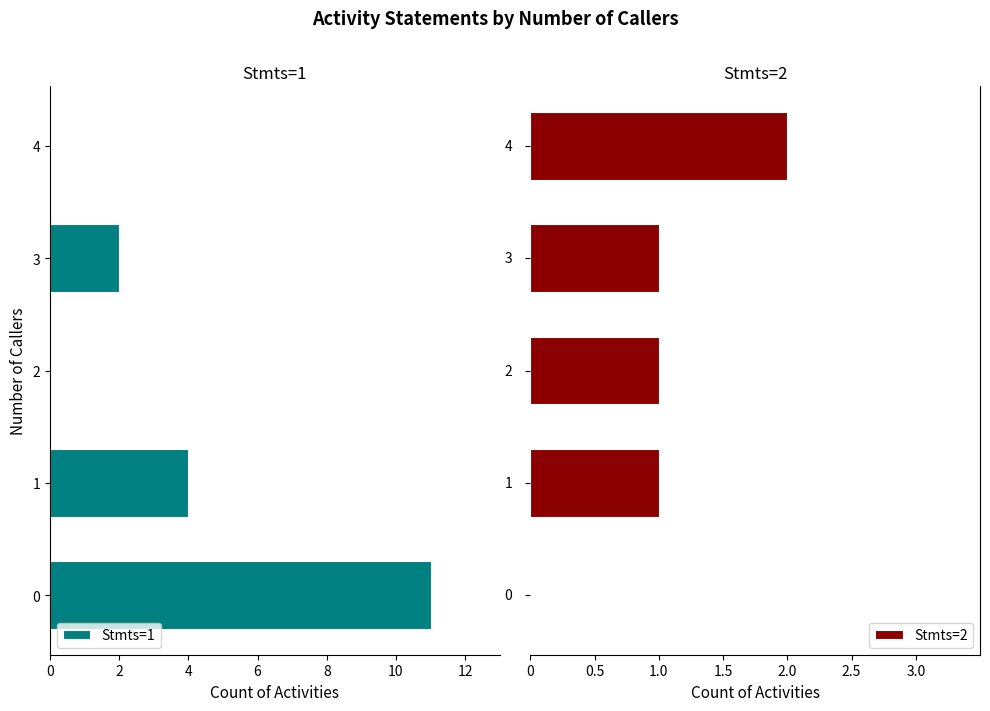

Are the bars grouped side by side (vs. stacked)?

Yes